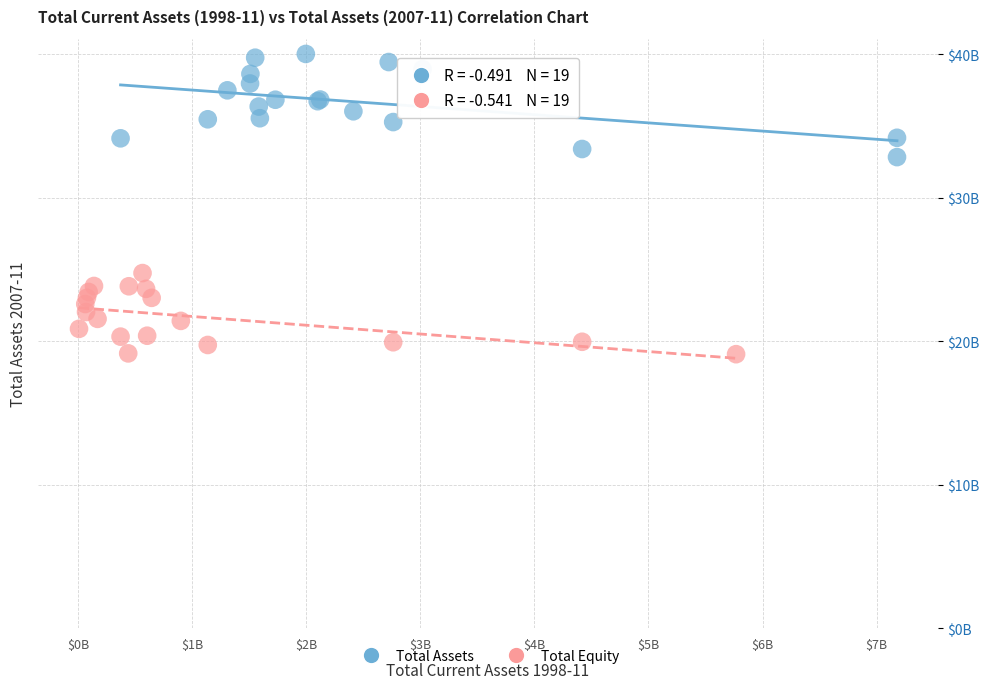

What are all the series names shown in the legend?

Total Assets, Total Equity